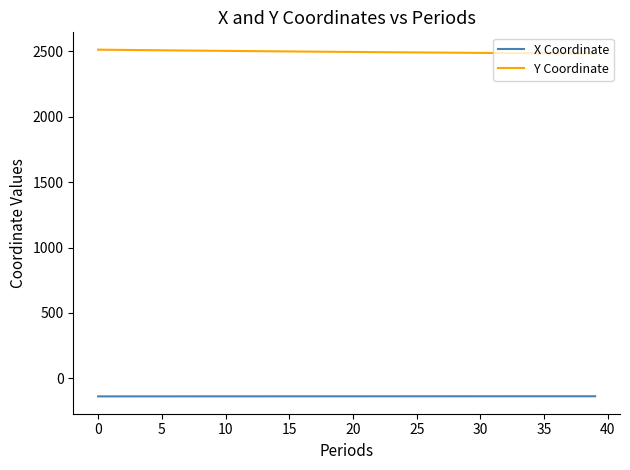

True or false: X Coordinate and Y Coordinate cross at least once.

False